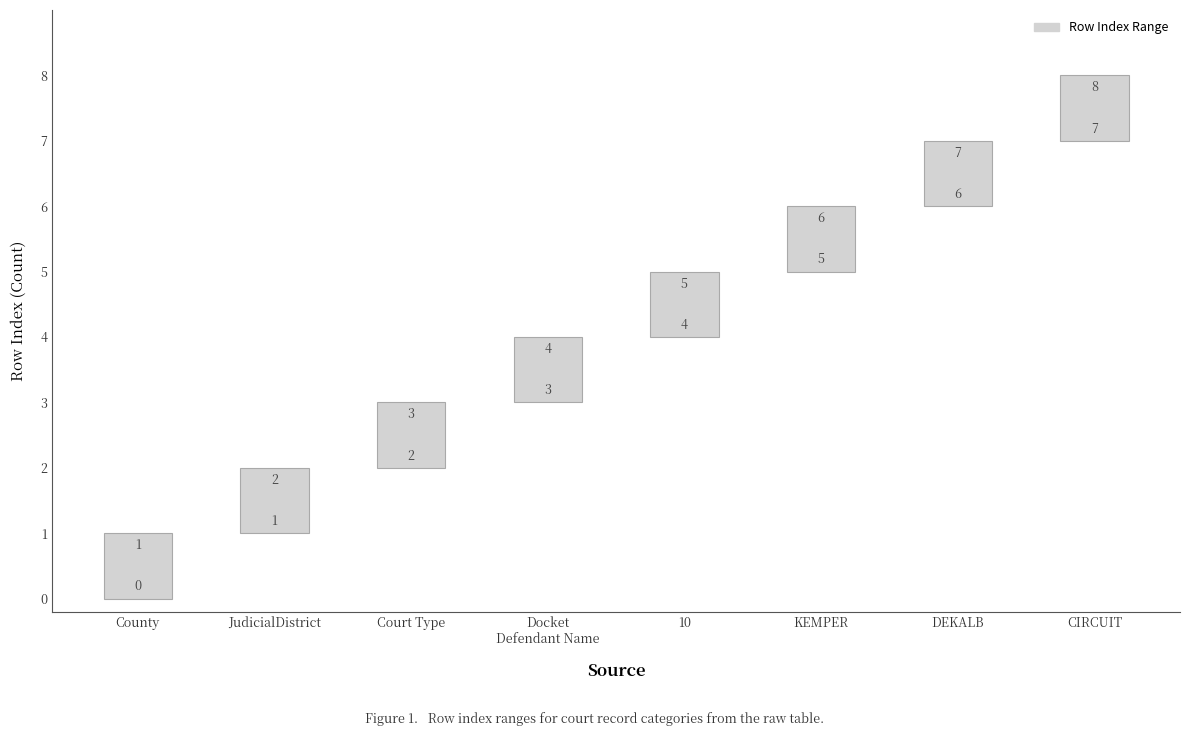

At which label is the value closest to 3?

Docket Defendant Name